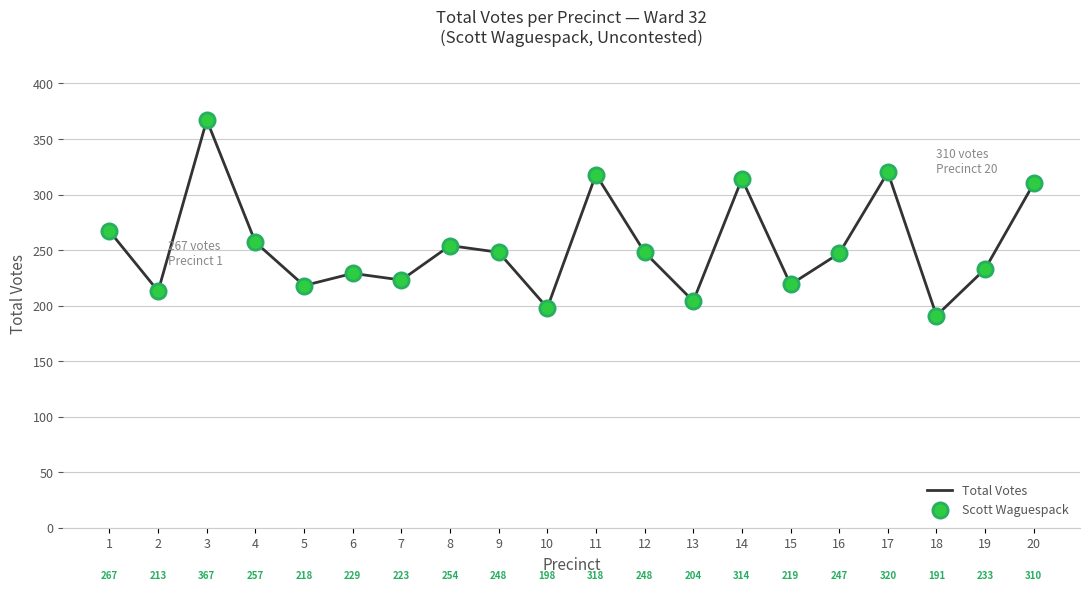

Which has a higher value, 18 or 4?

4